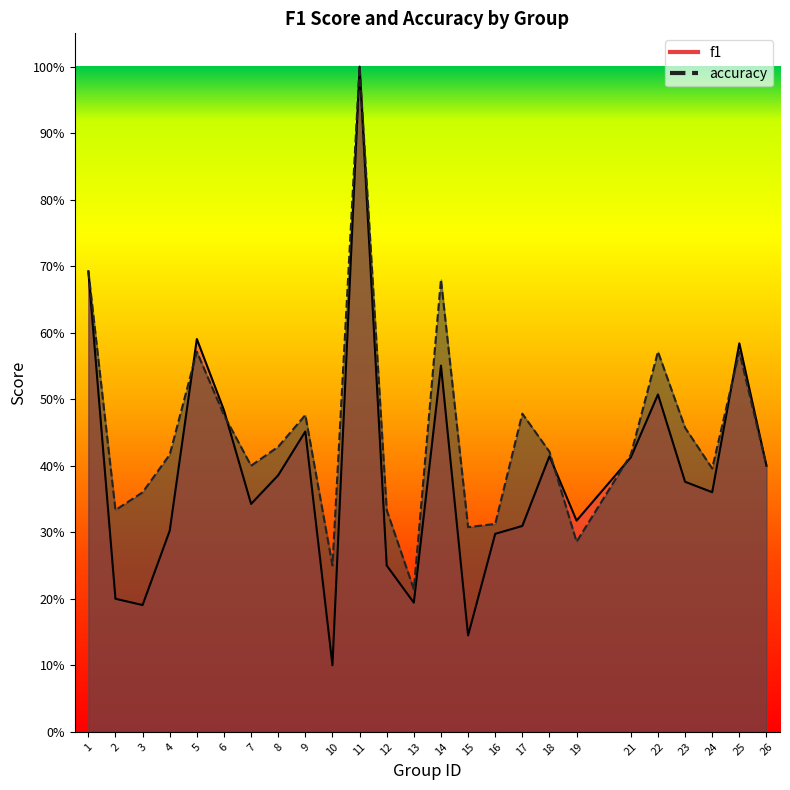

Does the chart have visible grid lines?

No